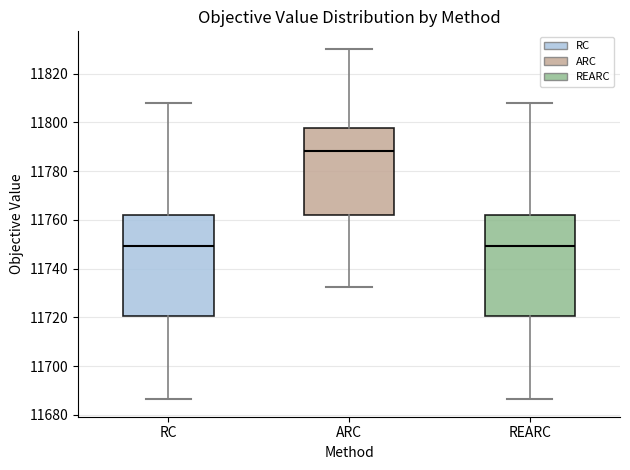

Reading left to right, transcribe this box plot: for each box, give where its median line is, the range the box spans, and where its two whiskers end, as read against the y-axis. The values are not printed on the chart, so give them approximately, as read against the axis.

RC: median 11750, box 11720 to 11762, whiskers 11686 to 11808
ARC: median 11788, box 11762 to 11798, whiskers 11732 to 11830
REARC: median 11750, box 11720 to 11762, whiskers 11686 to 11808